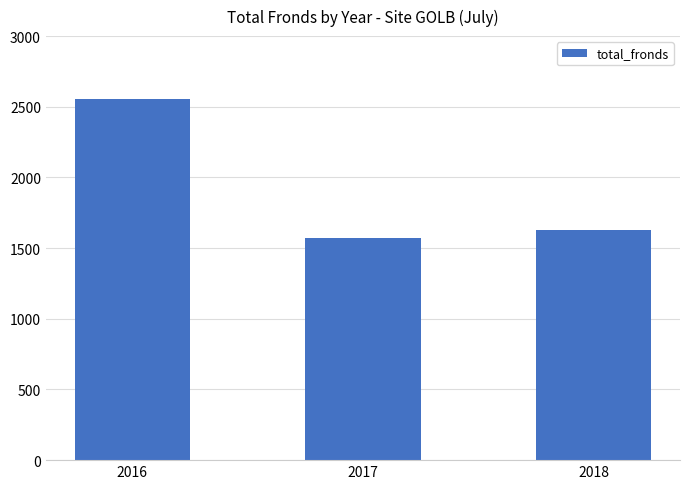

What is the maximum value shown in the chart?

2557